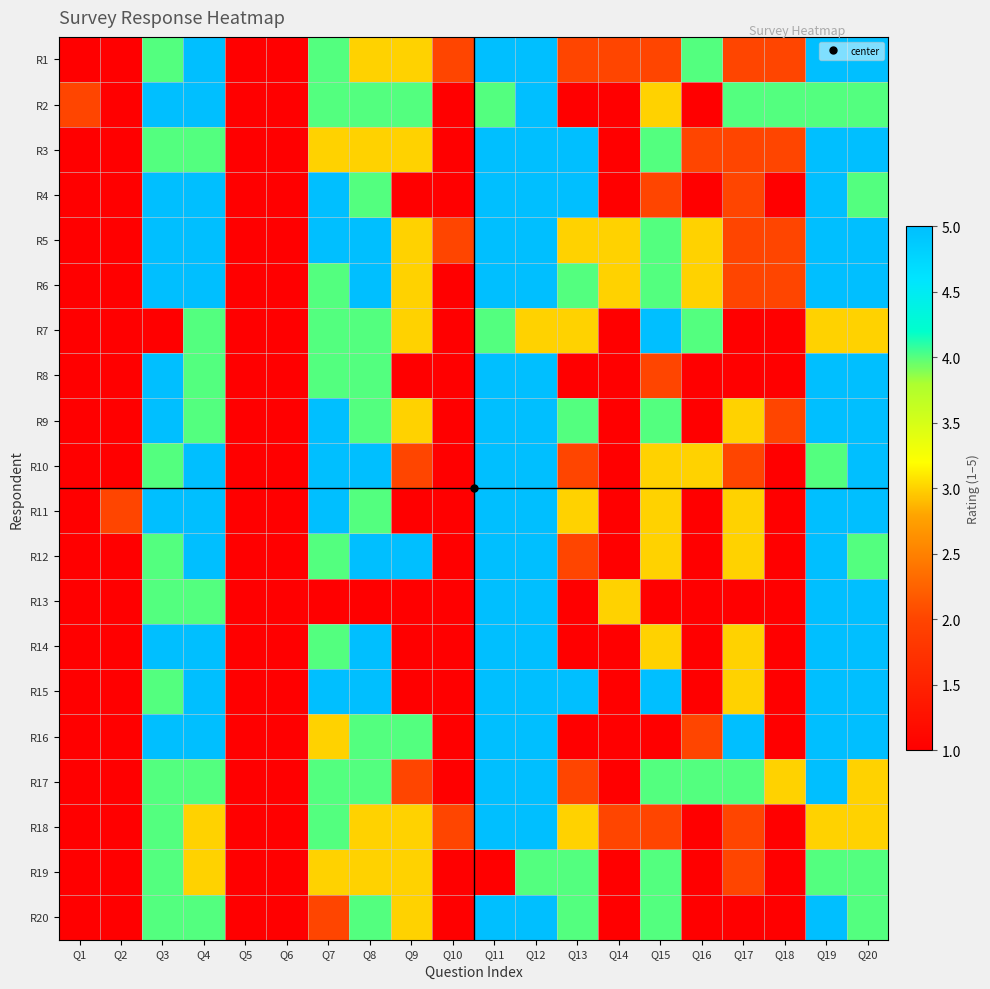

At which category is the sum across all series the highest?

Q12